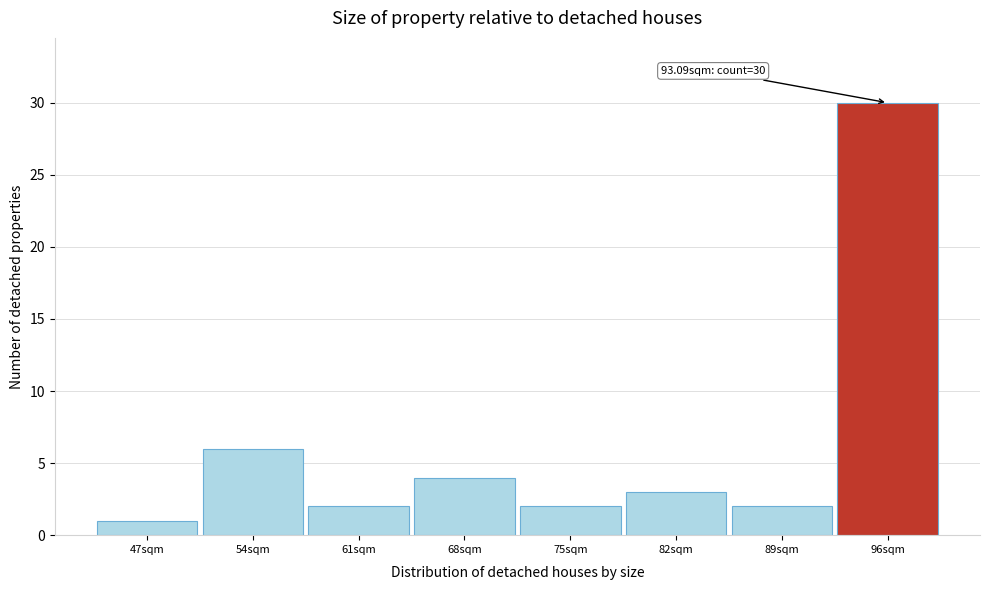

Over which range of the x-axis is the bar tallest?

93 to 100